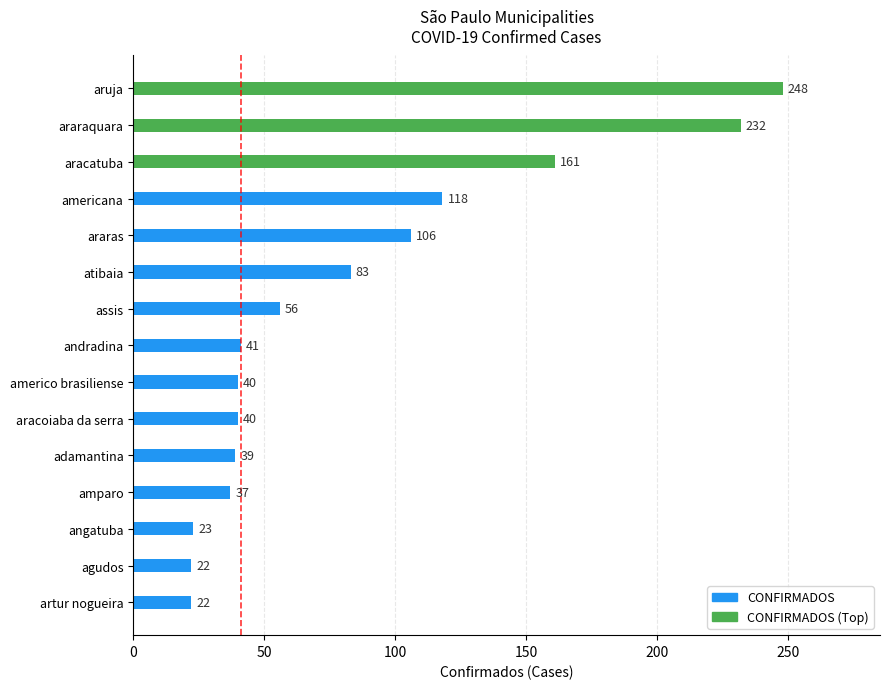

What is the ratio of the value at americana to the value at aracatuba?

0.7